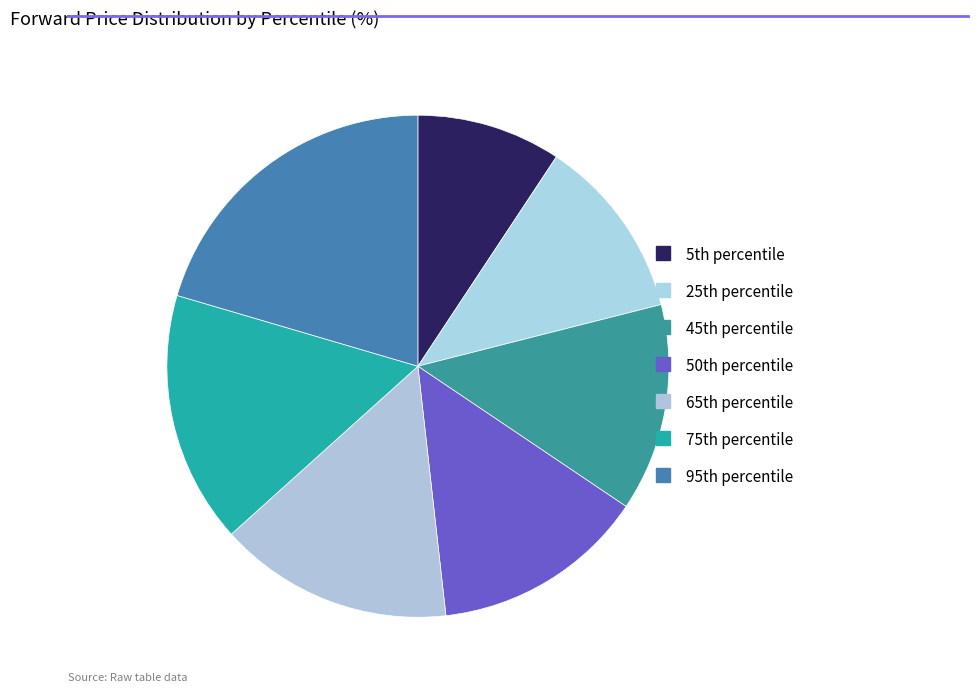

What is the largest slice in the pie chart?

95th percentile